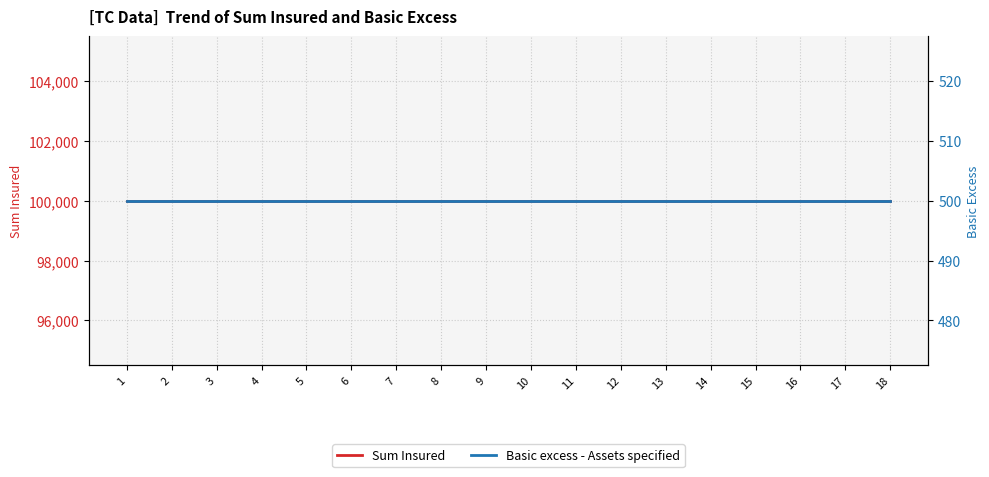

What is the average value of the Basic excess - Assets specified series?

500